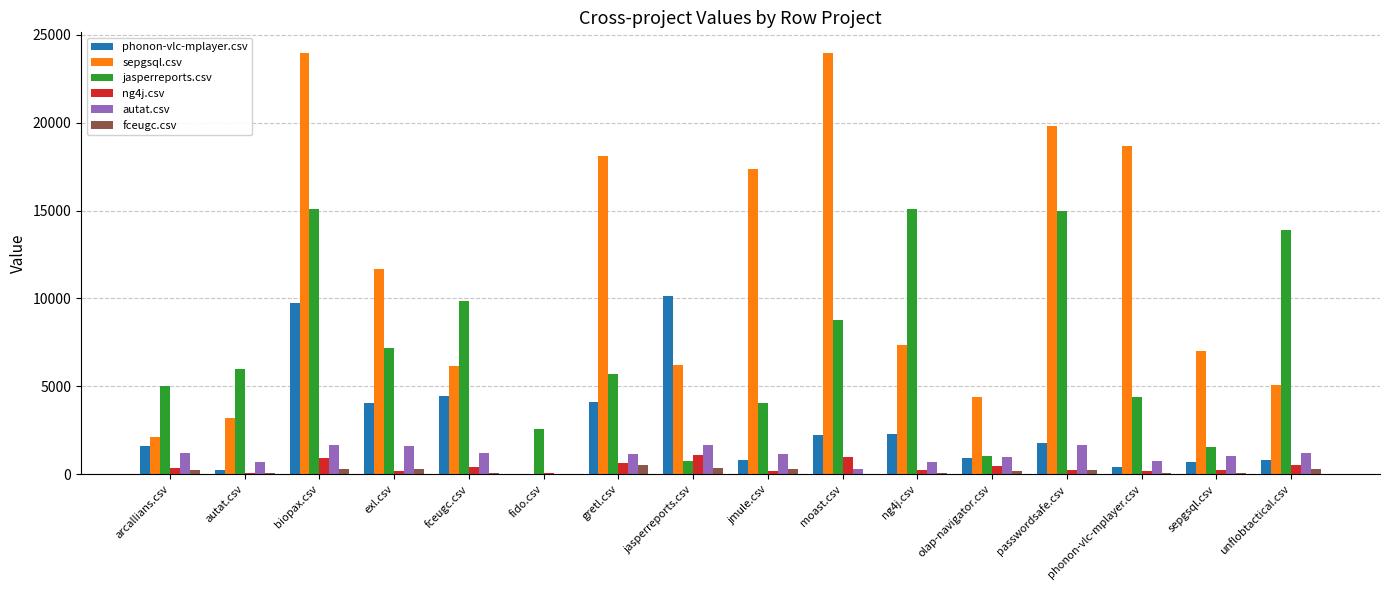

What are all the series names shown in the legend?

phonon-vlc-mplayer.csv, sepgsql.csv, jasperreports.csv, ng4j.csv, autat.csv, fceugc.csv